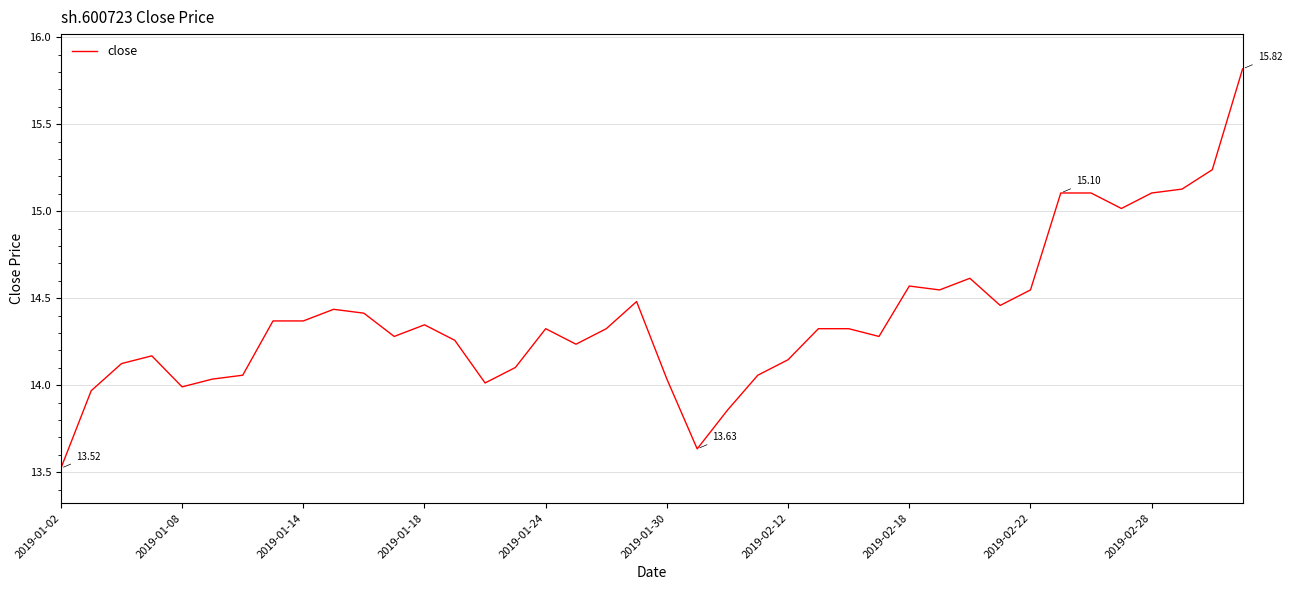

What is the difference between the maximum and minimum values?

2.3